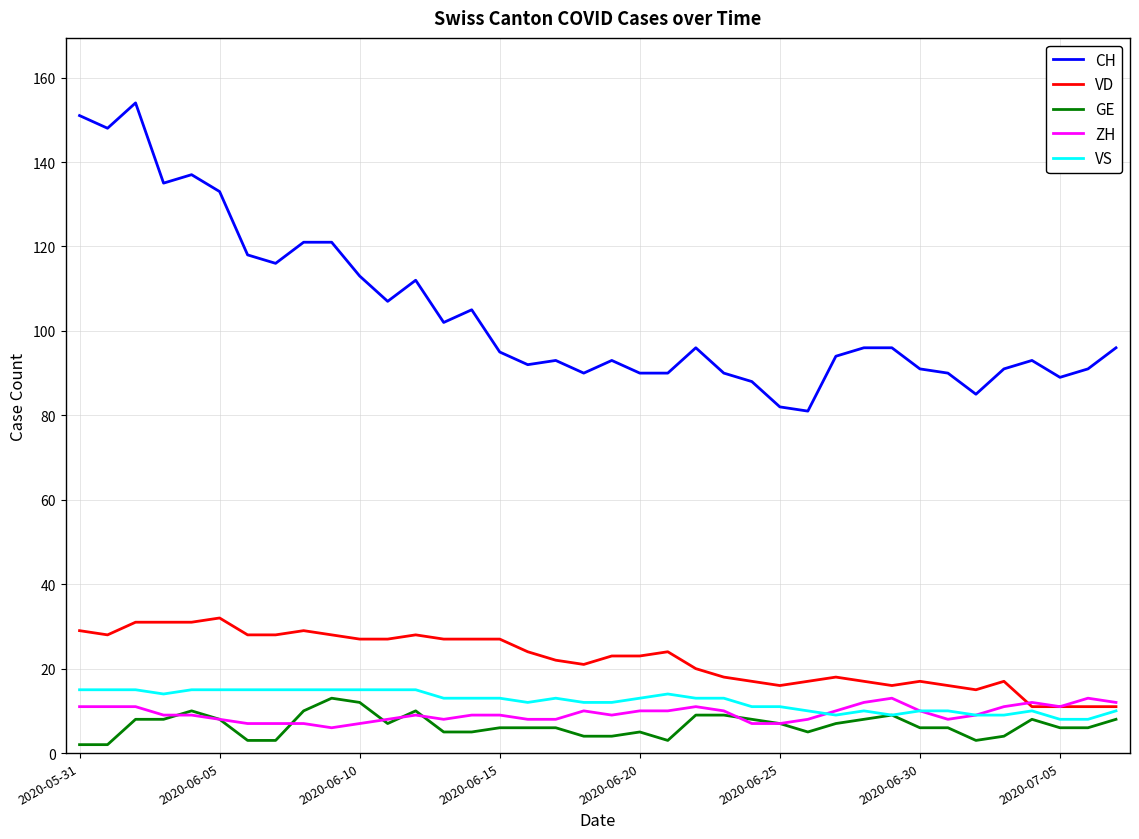

True or false: CH and GE intersect in this chart.

False